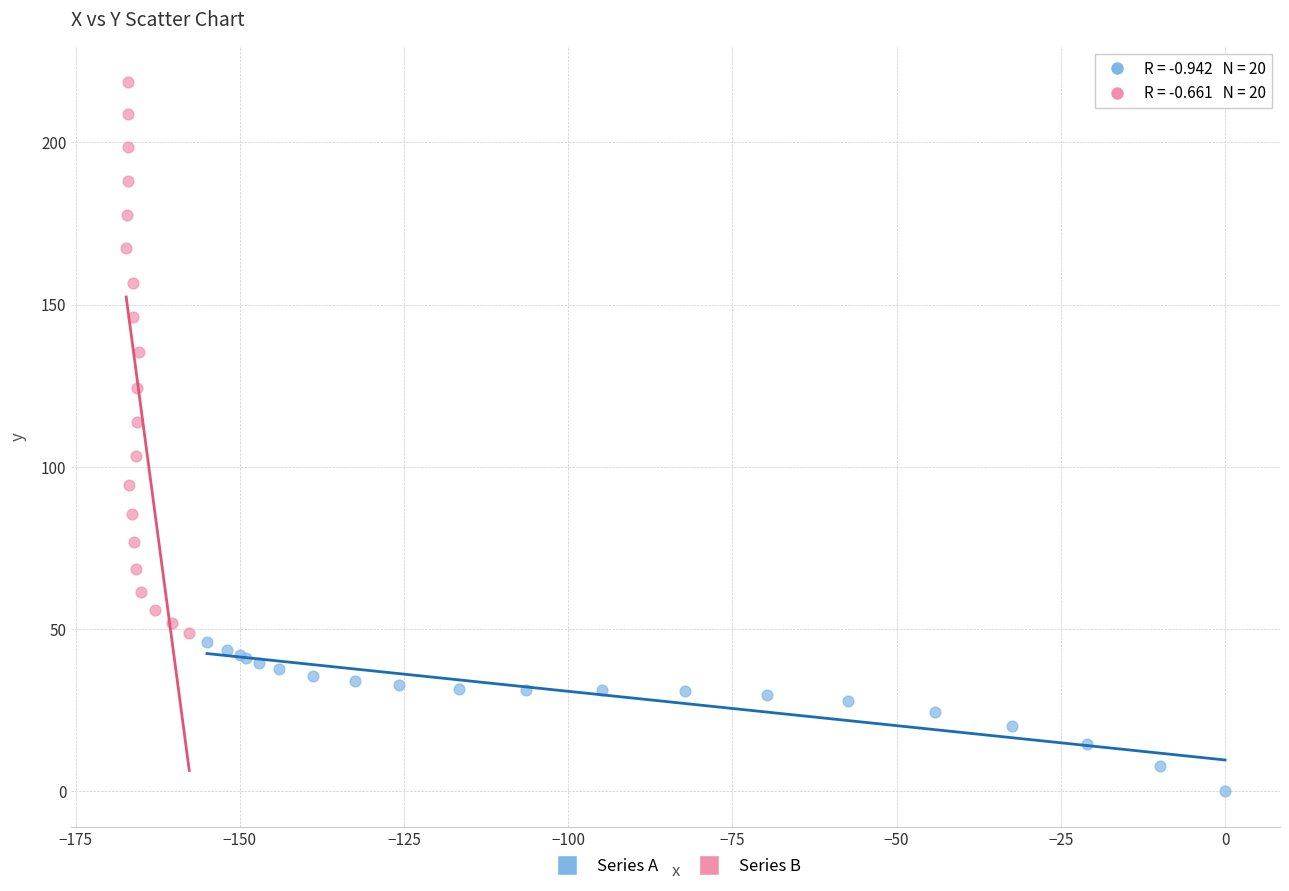

Which series reaches the maximum Y coordinate?

Series B